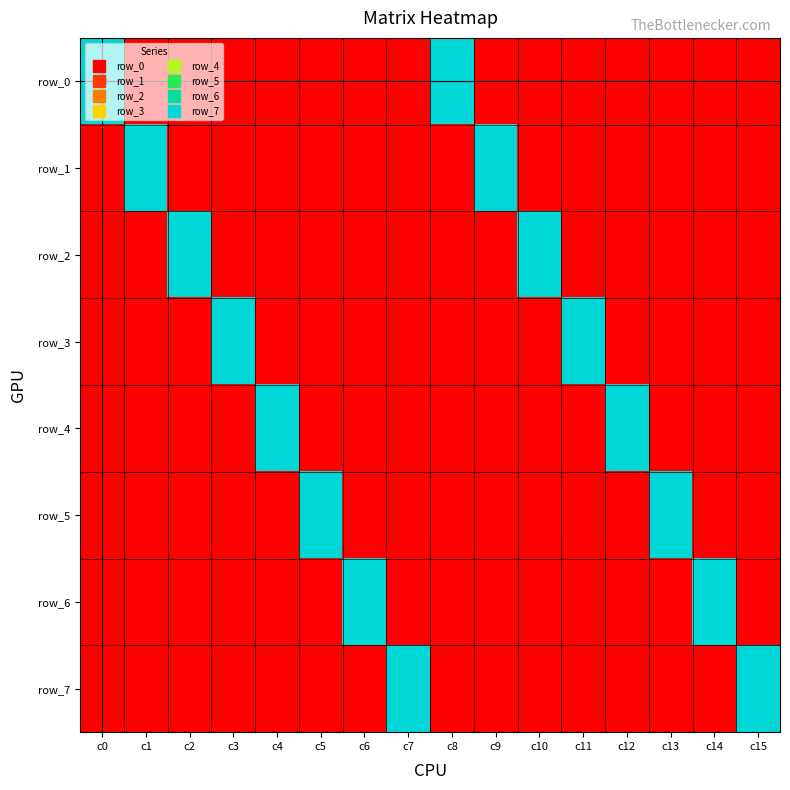

What is the maximum value for row_3?

1